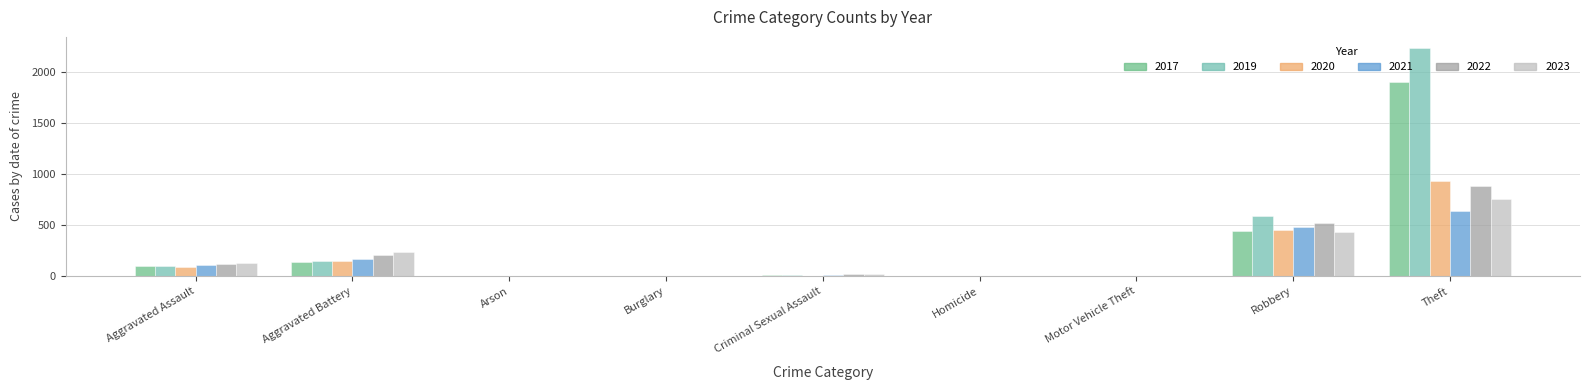

Is it true that 2019 equals 98 at Aggravated Assault?

True